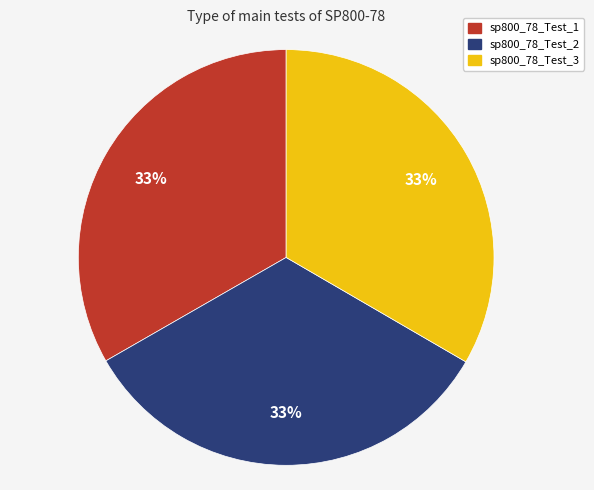

Do sp800_78_Test_1 and sp800_78_Test_3 together represent more than half of the pie?

Yes